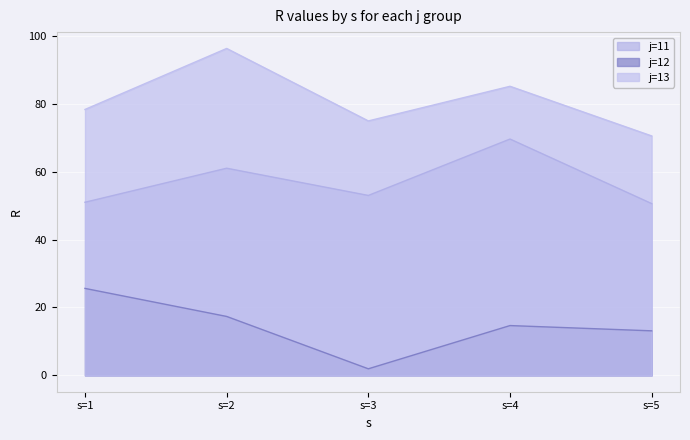

Count the number of data series in this chart.

3